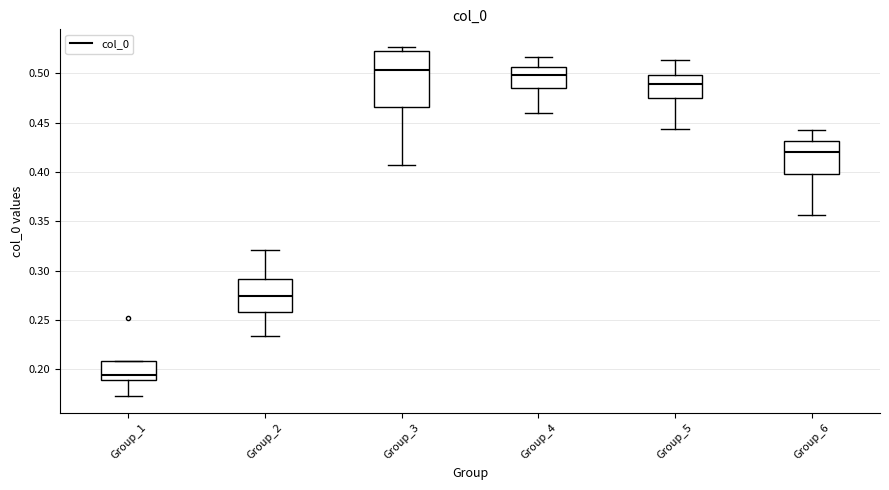

Where does the upper whisker of the box for Group_5 end on the y-axis? The values are not printed on the chart, so give them approximately, as read against the axis.

0.515